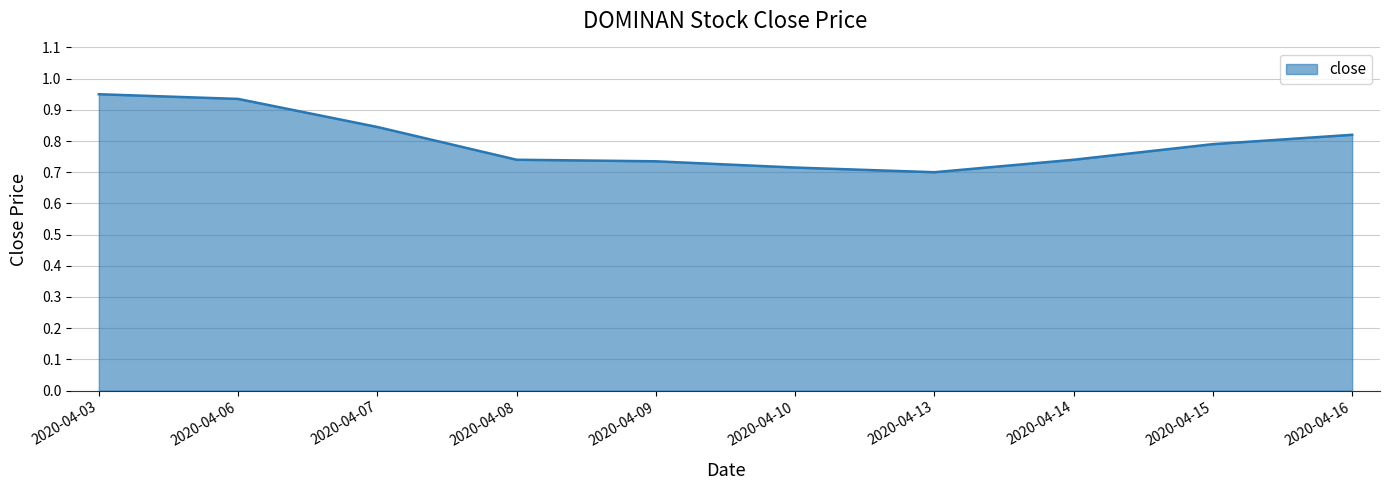

Is it true that the value at 2020-04-10 is 1.3?

False